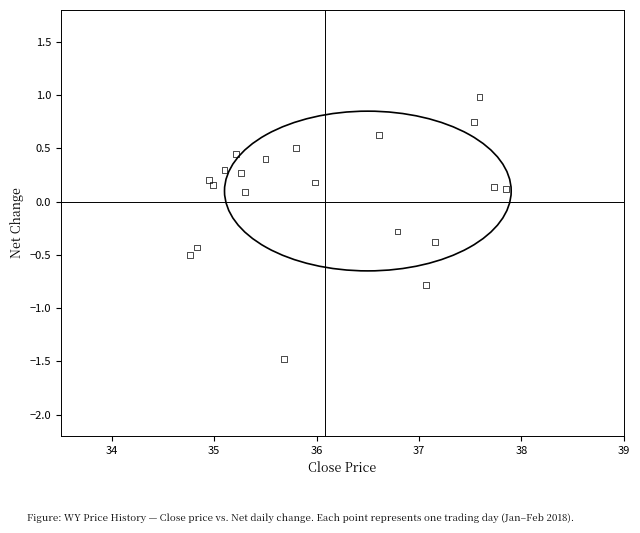

What is the range of Y values (max minus min)?

2.5